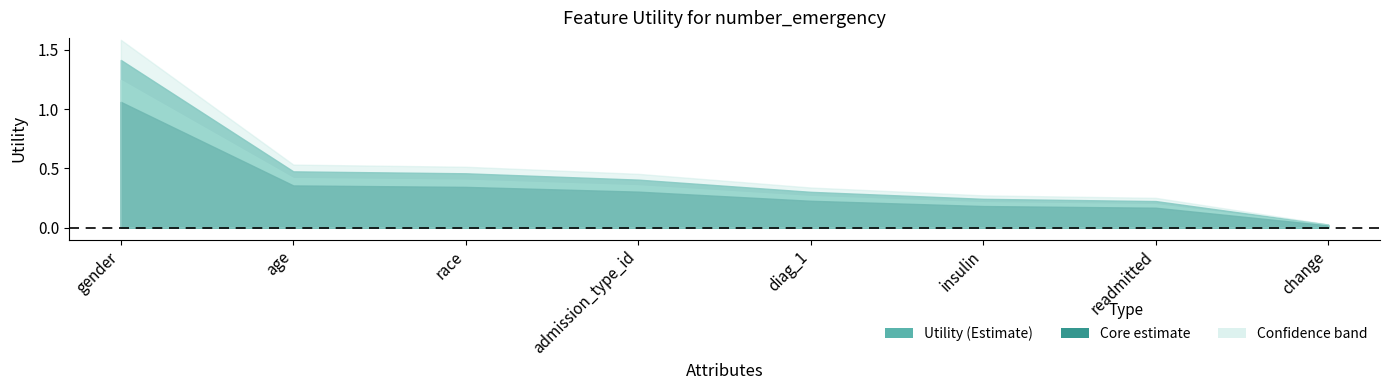

Count the number of categories in the chart.

8